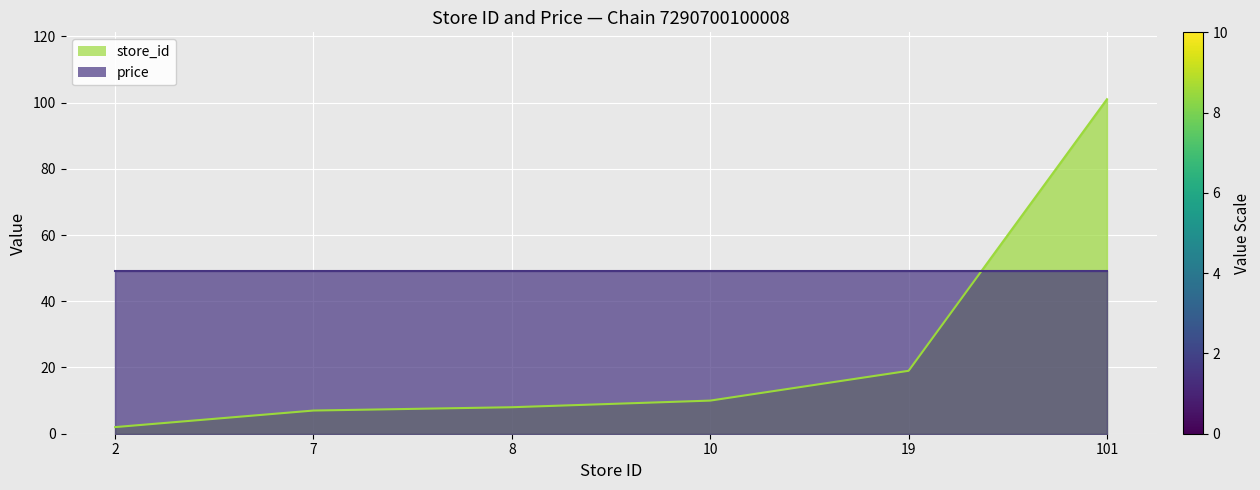

What is the value of the 1st point from the left?

2